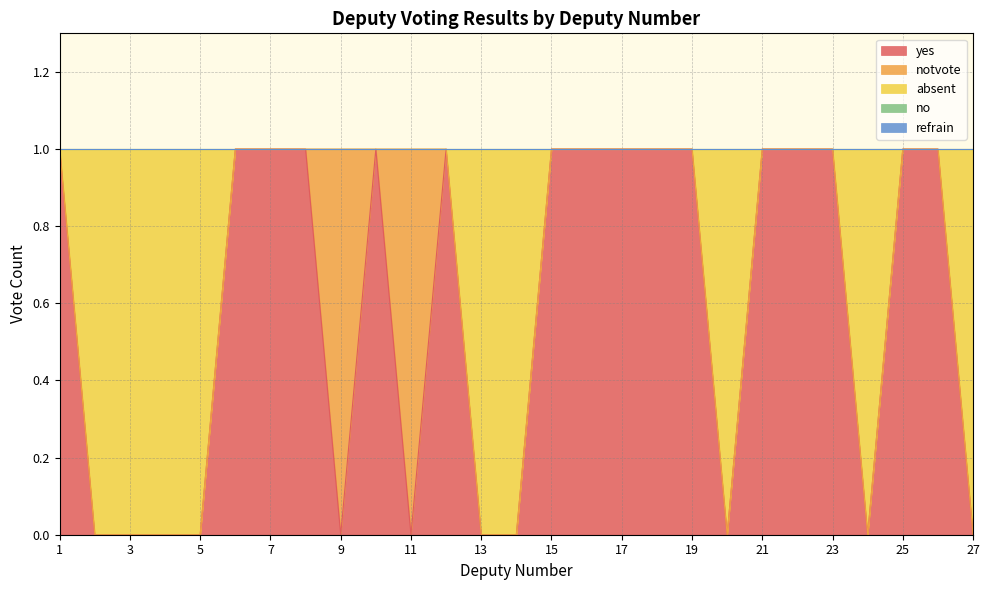

Is the value of yes at 23 greater than the value of no at 6?

Yes